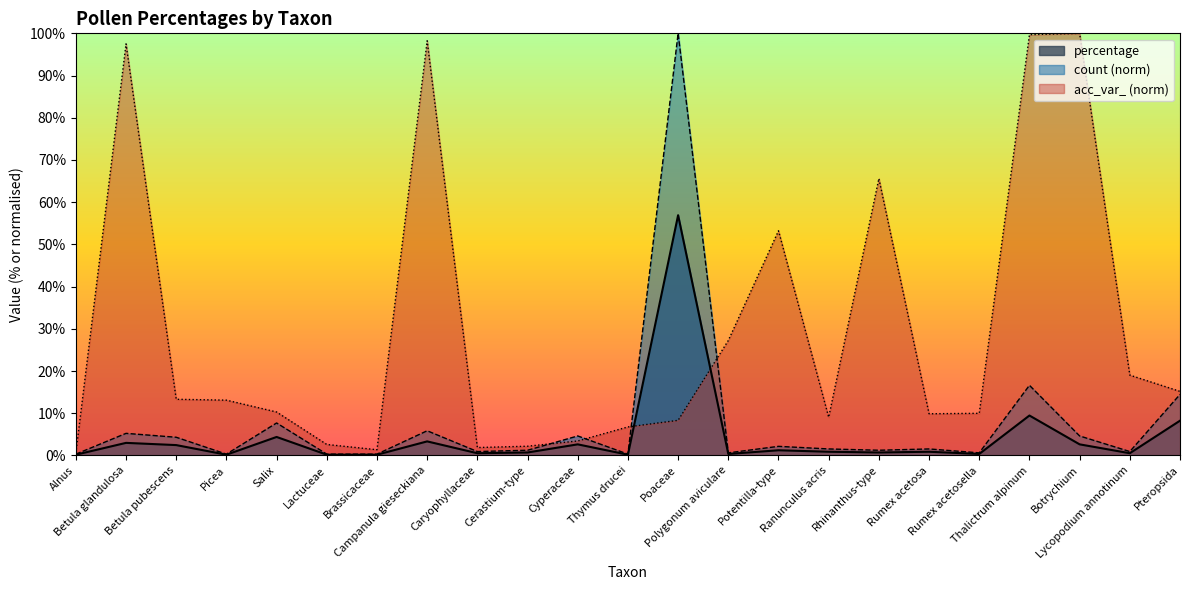

What is the difference between the acc_var_ values at Campanula gieseckiana and Cyperaceae?

94.8